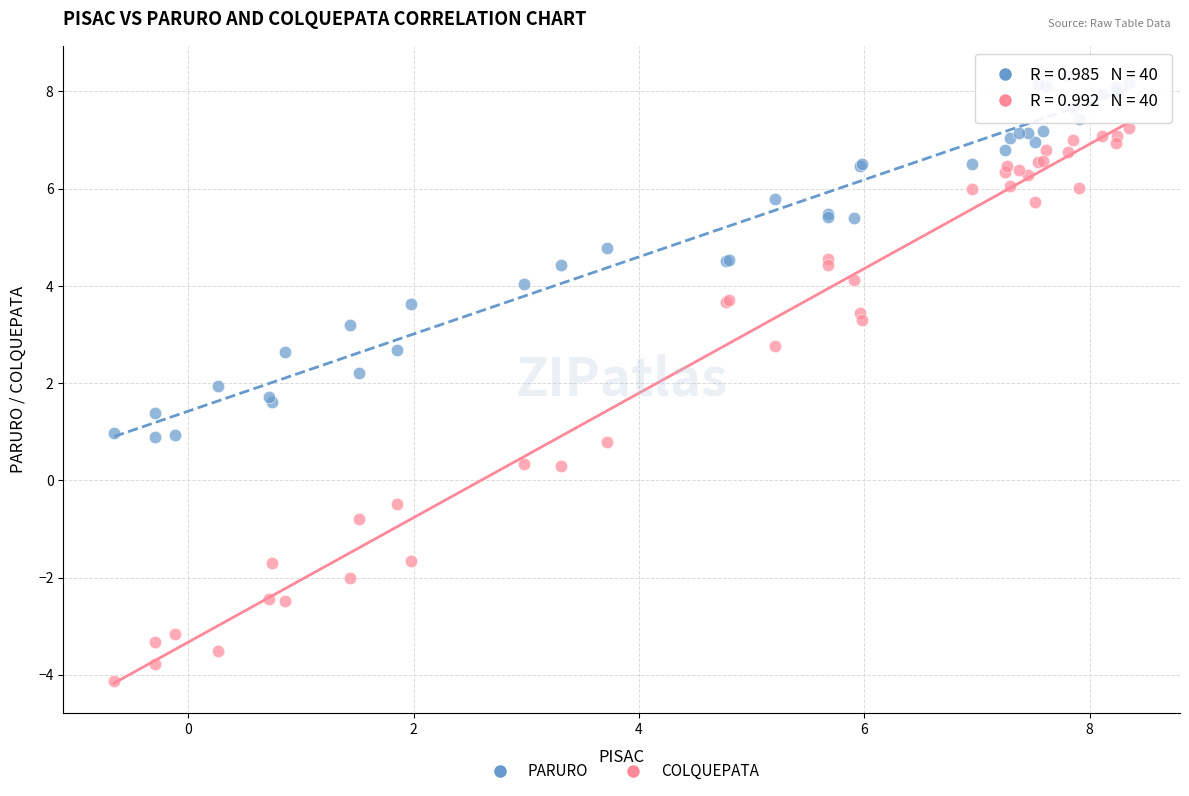

Which series contains the highest Y value?

PARURO